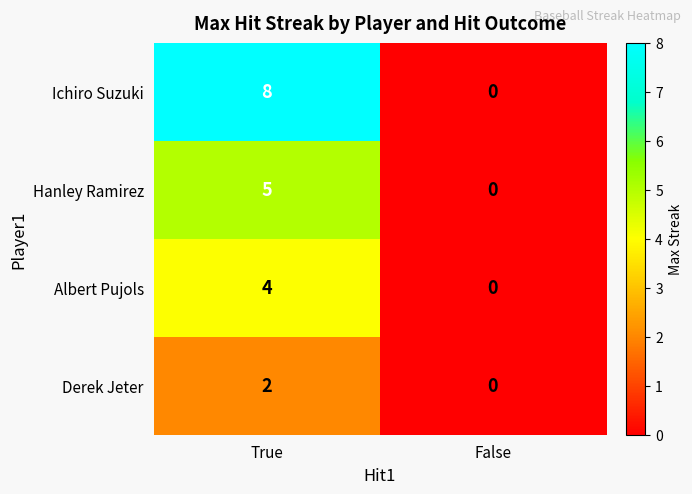

Reading left to right, transcribe all the data shown in this chart.

Ichiro Suzuki: True=8	False=0
Hanley Ramirez: True=5	False=0
Albert Pujols: True=4	False=0
Derek Jeter: True=2	False=0